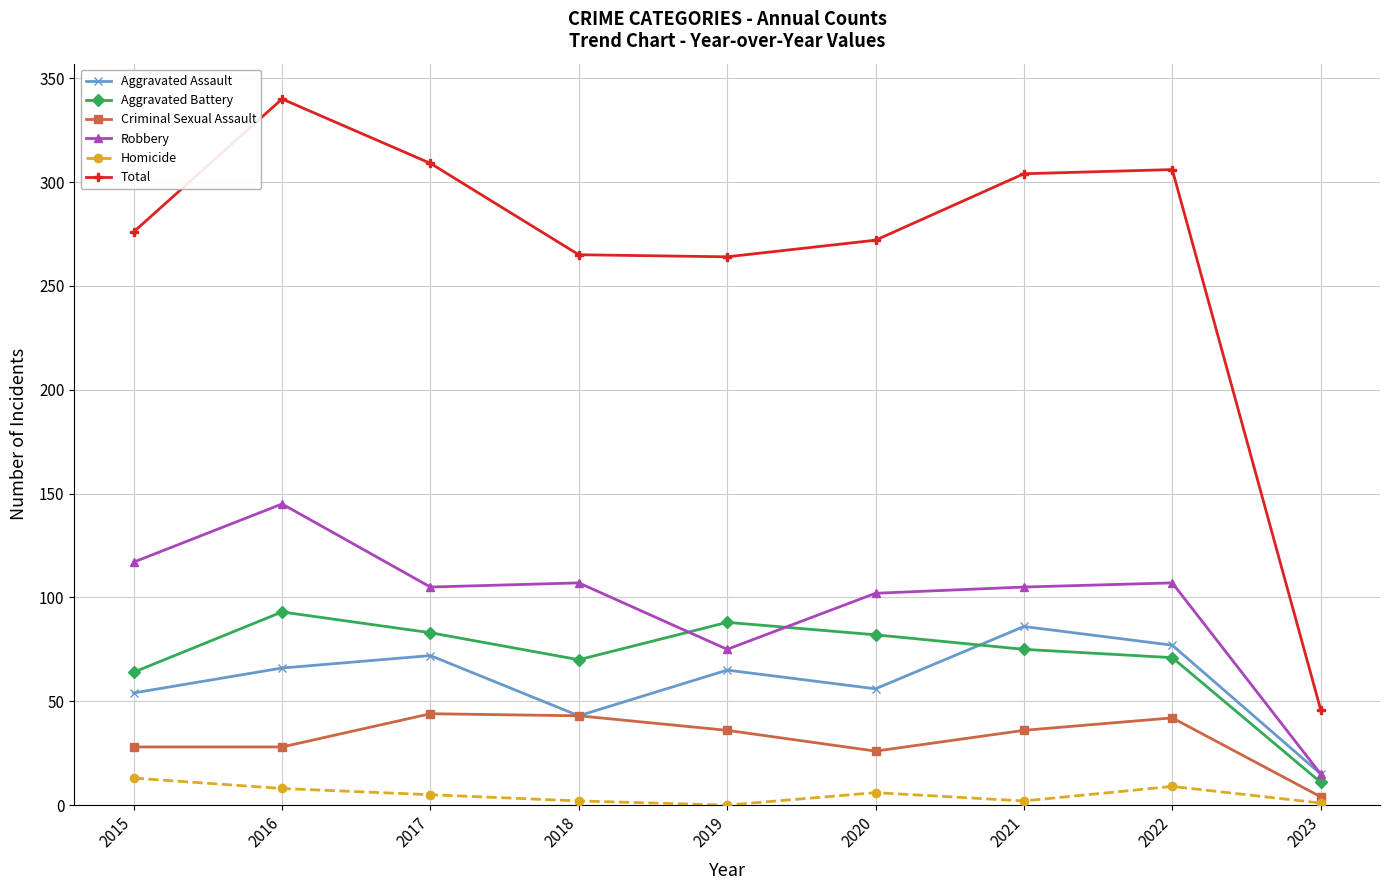

How many interior local valleys does the Homicide series have?

2